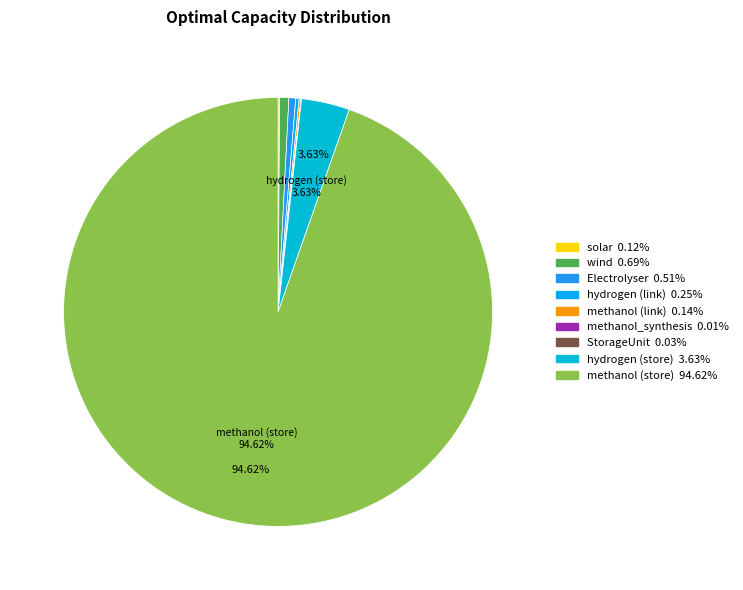

Does any single category account for the majority?

Yes